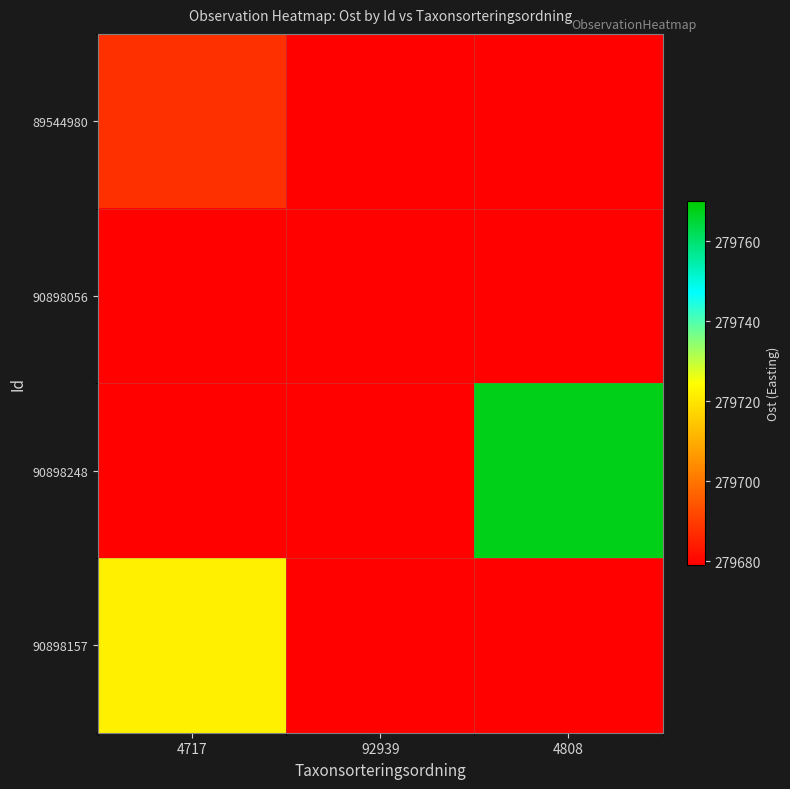

Between 4717 and 92939, which is larger?

4717